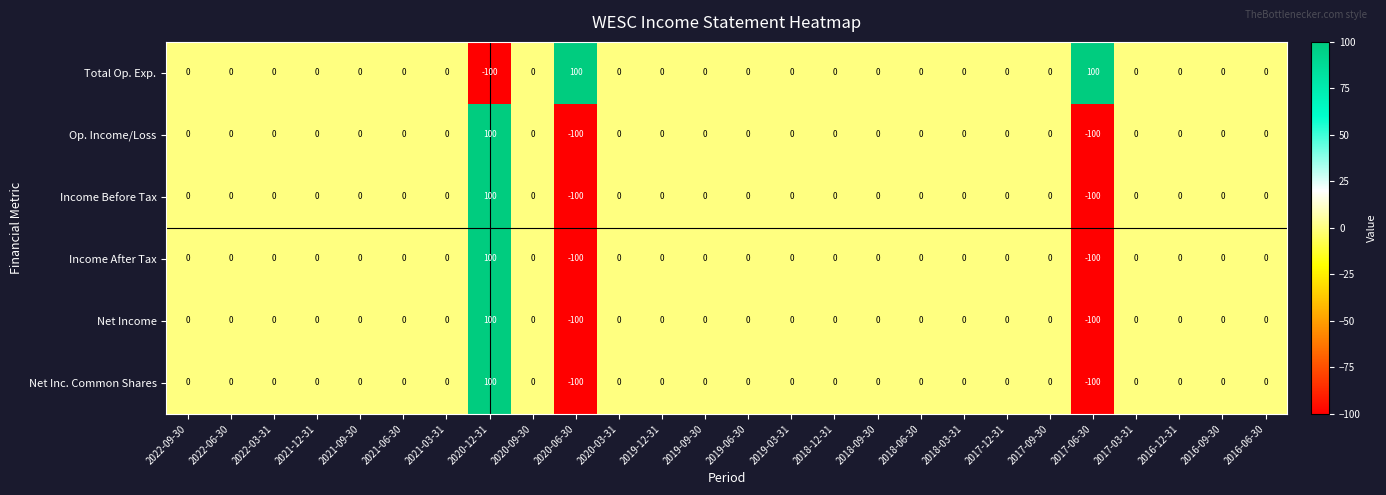

Which category has the highest value in the Income After Tax series?

2020-12-31